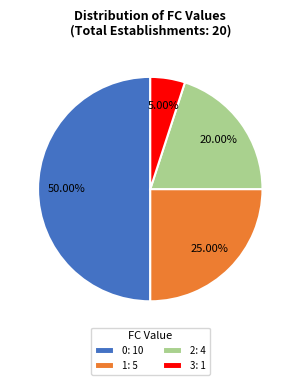

To the nearest percent, what is the average slice percentage?

25%